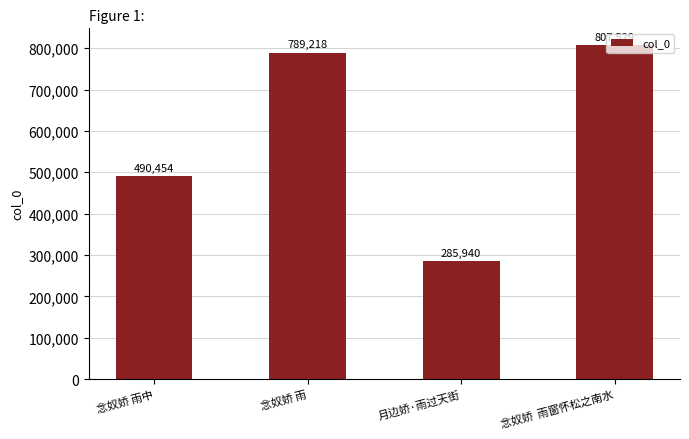

What is the maximum value shown in the chart?

807529